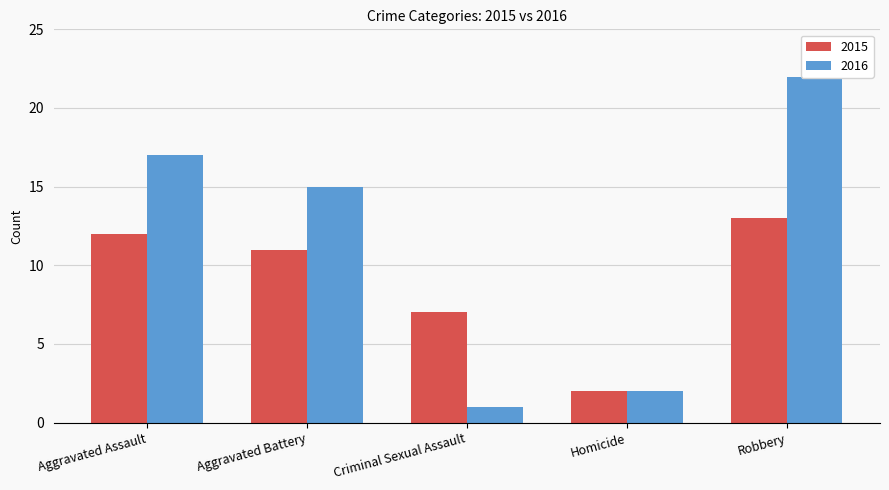

Which series has the largest total across all categories?

2016